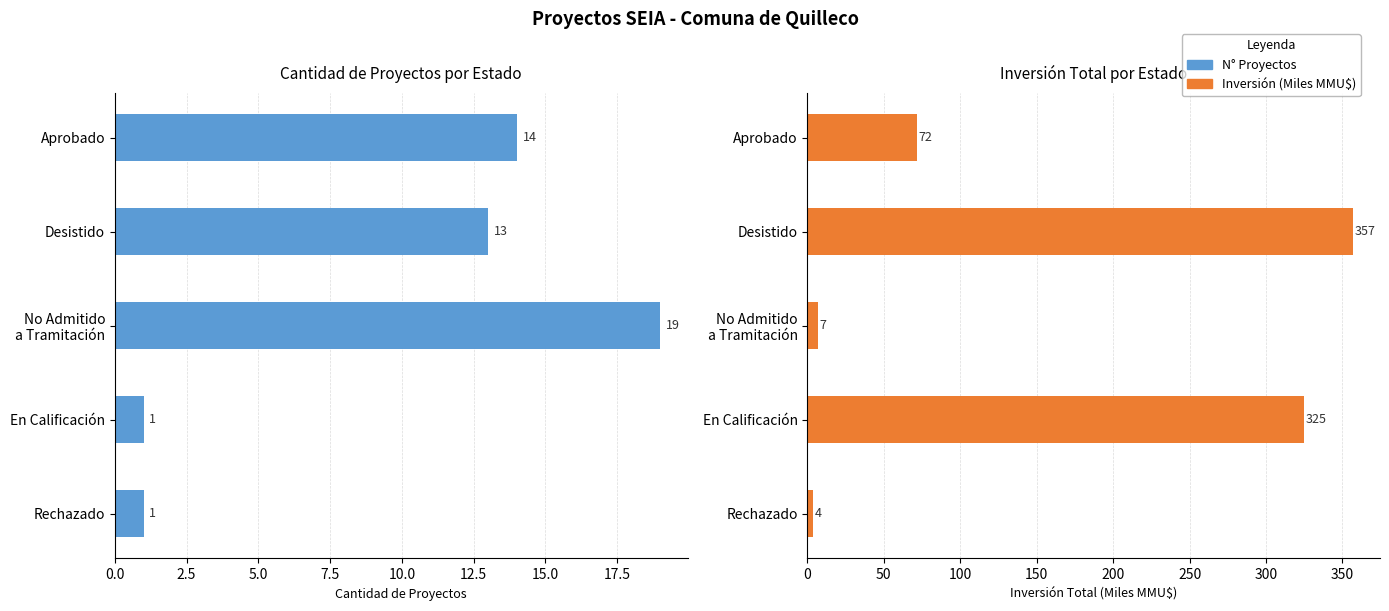

Which series has the largest total across all categories?

Inversión (Miles MMU$)